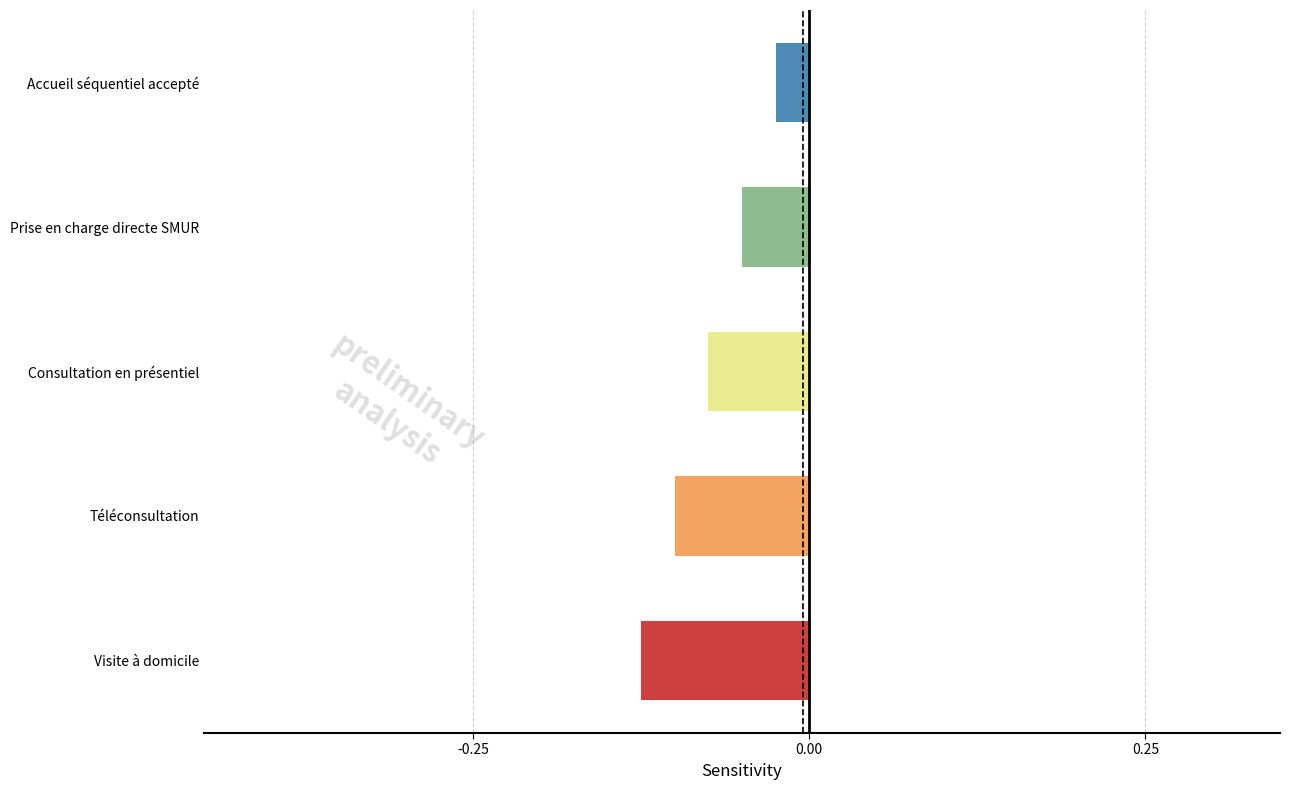

At which label is the value closest to 0?

Accueil séquentiel accepté